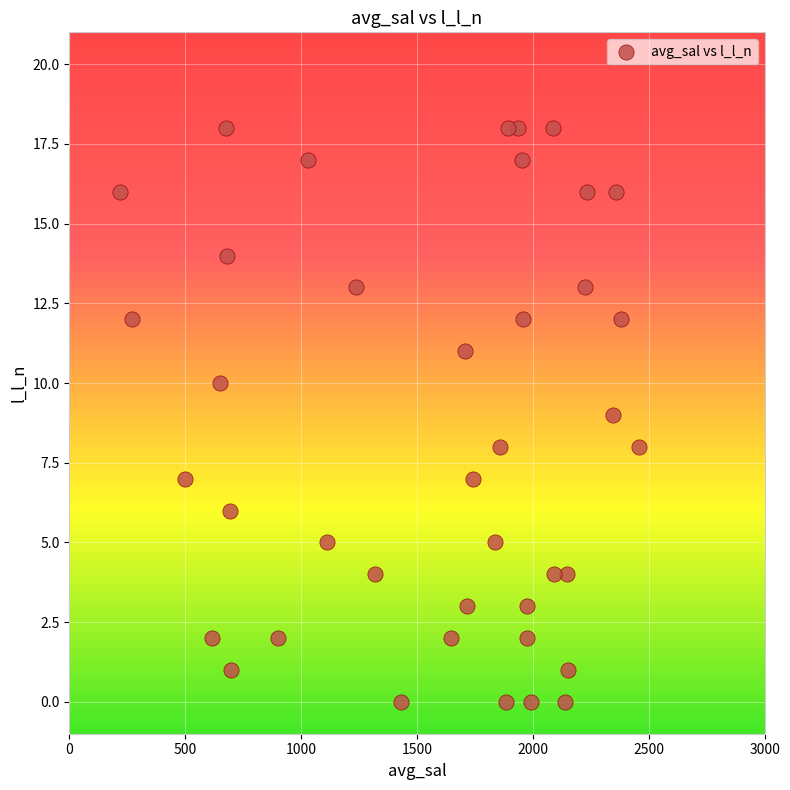

What is the range of Y values (max minus min)?

18